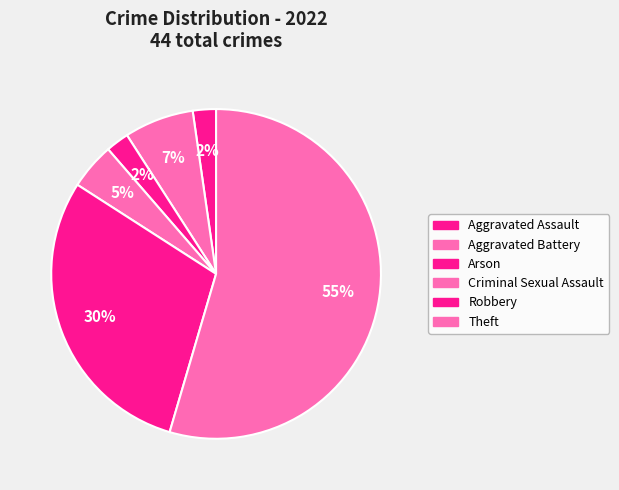

What is the smallest slice in the pie chart?

Aggravated Assault